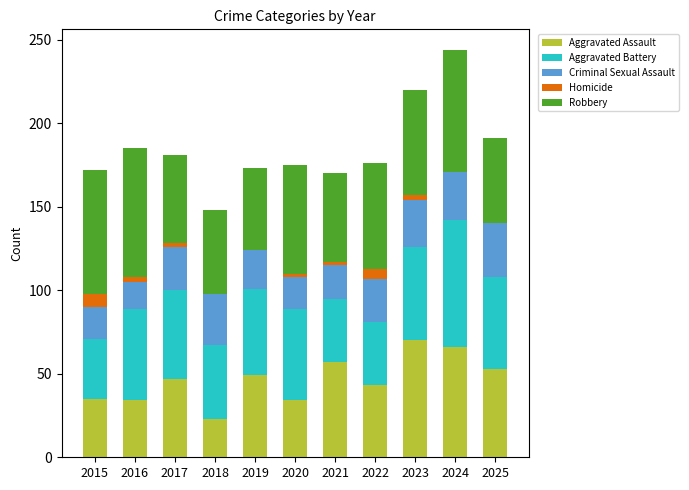

True or false: Aggravated Assault has a value of 80 at 2025.

False